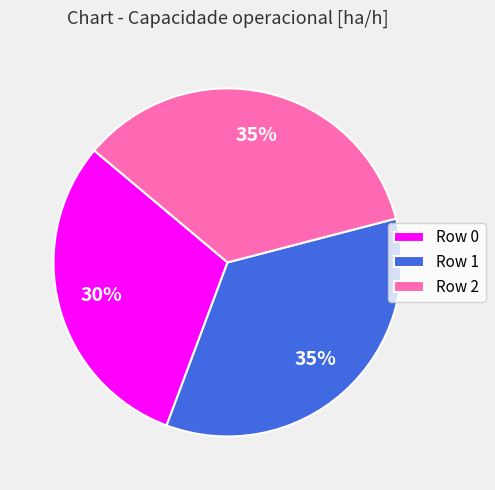

Is the sum of Row 1 and Row 2 greater than half?

Yes